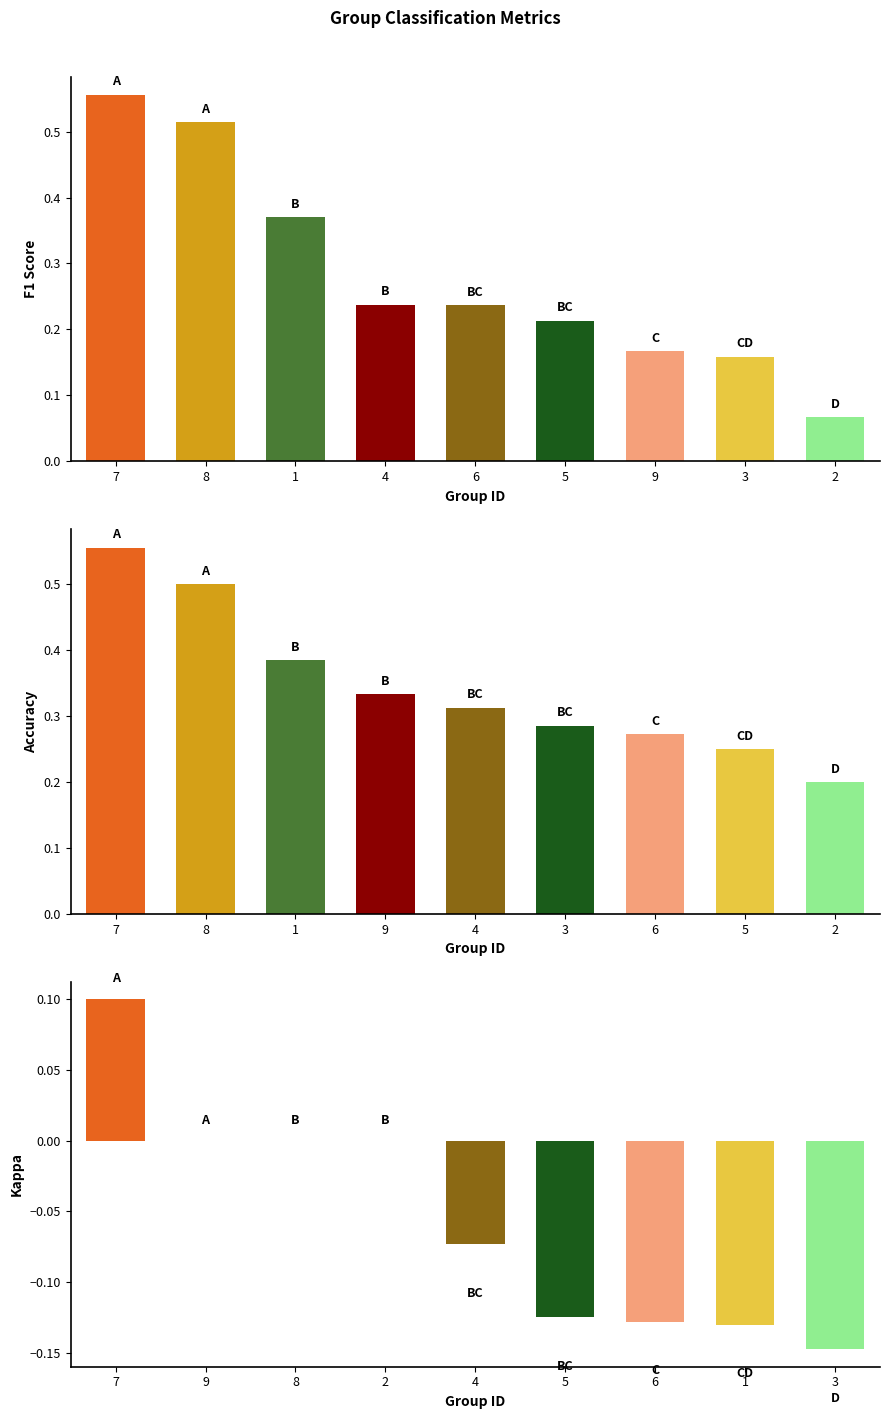

Rank the series by their average value, from highest to lowest.

accuracy, f1, kappa